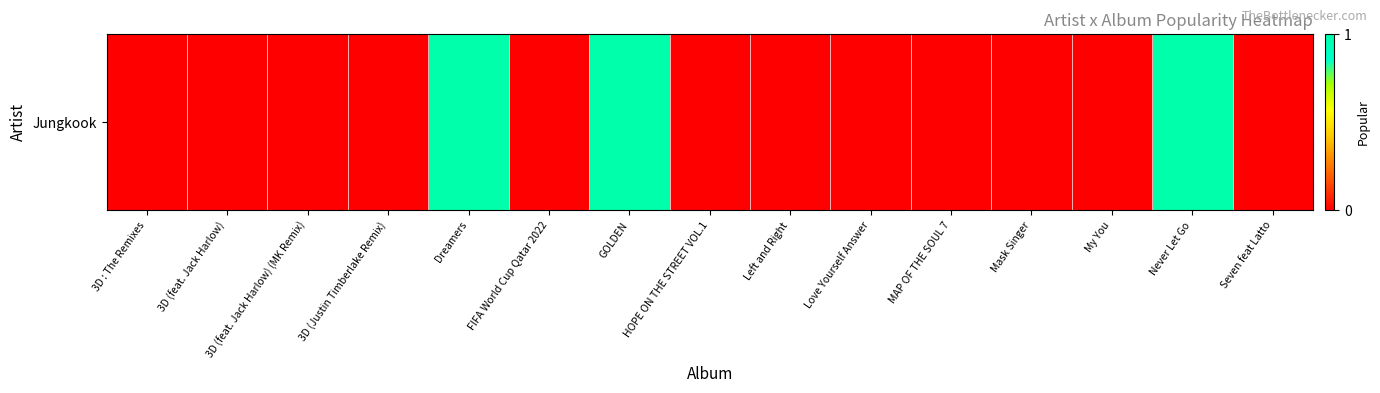

Which has a higher value, Seven feat Latto or 3D (Justin Timberlake Remix)?

Seven feat Latto